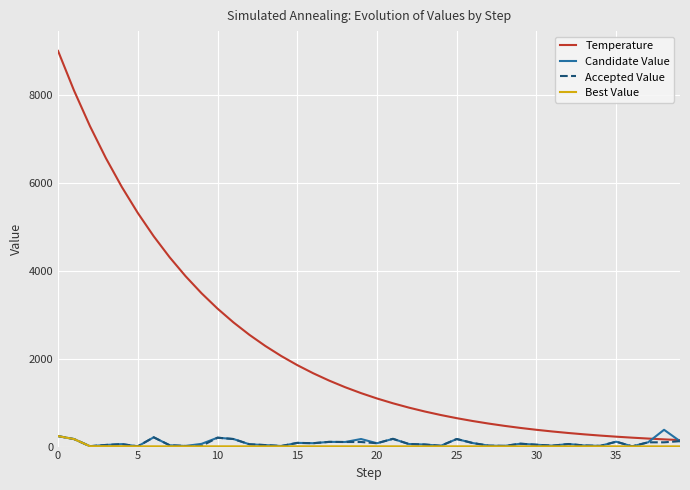

What is the maximum value for Best Value?

238.0